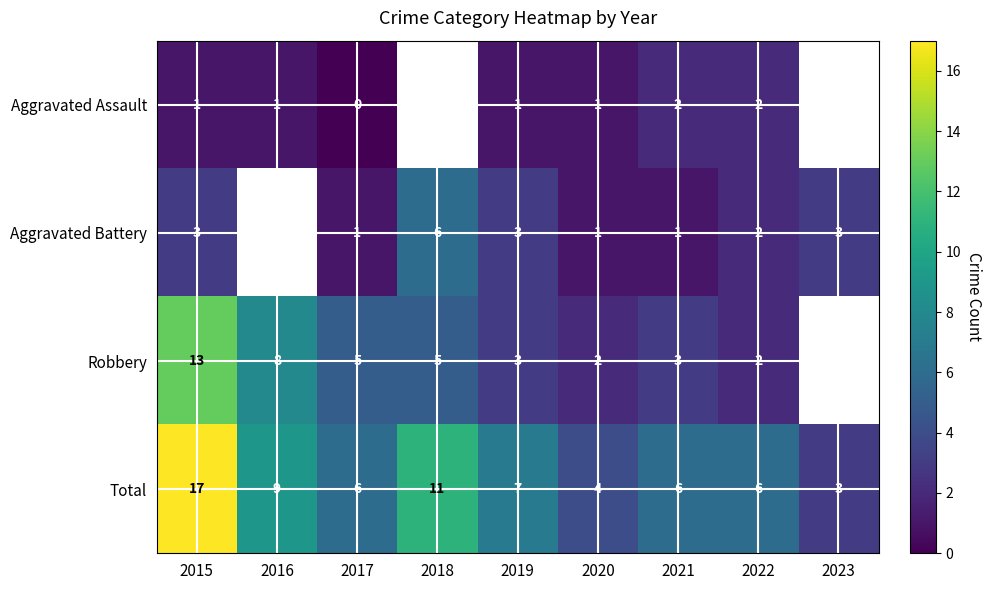

What is the difference between the highest and lowest values at 2019?

6